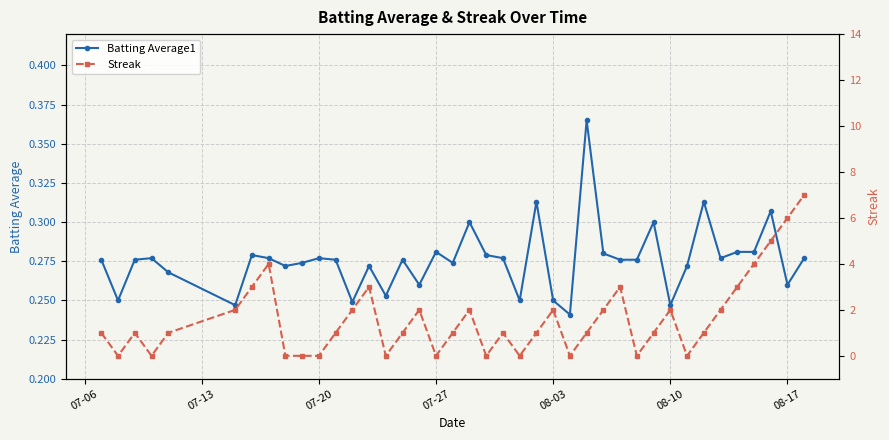

True or false: Batting Average1 has more than 2 points higher than both neighbors.

True